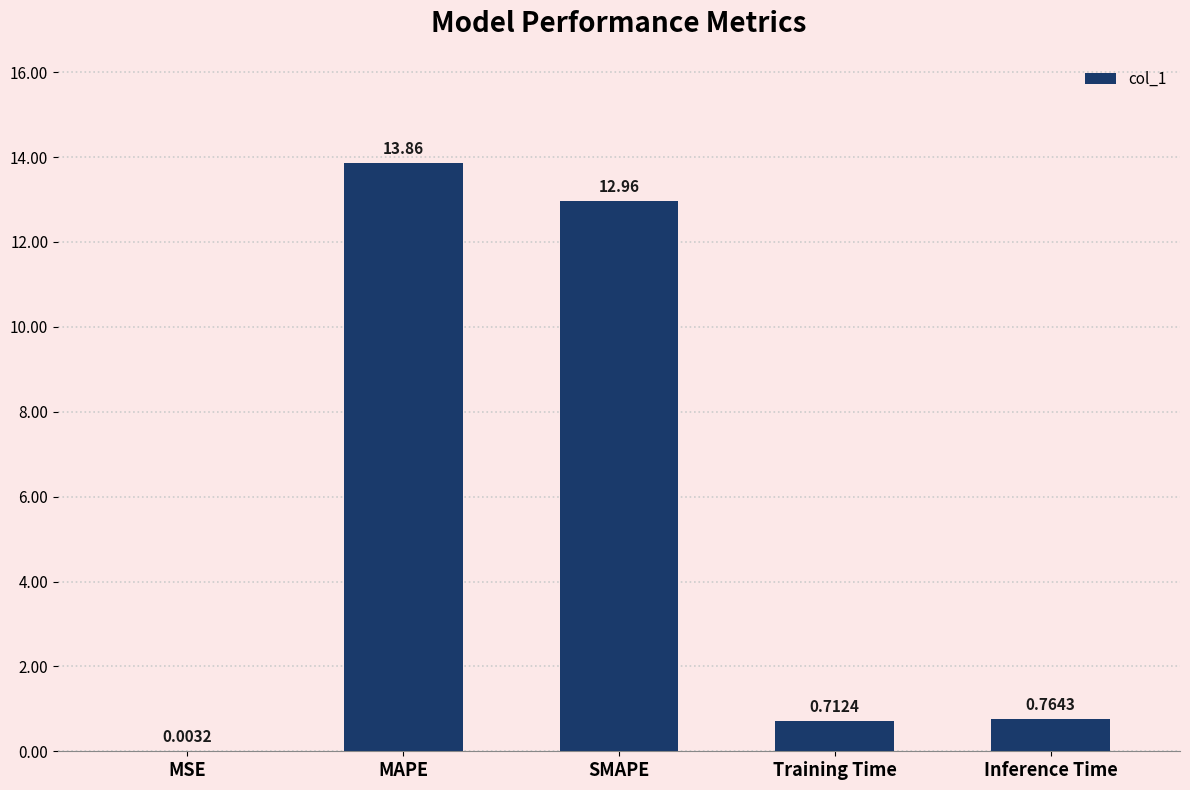

Approximately how many times larger is the value at Training Time compared to MAPE?

0.1